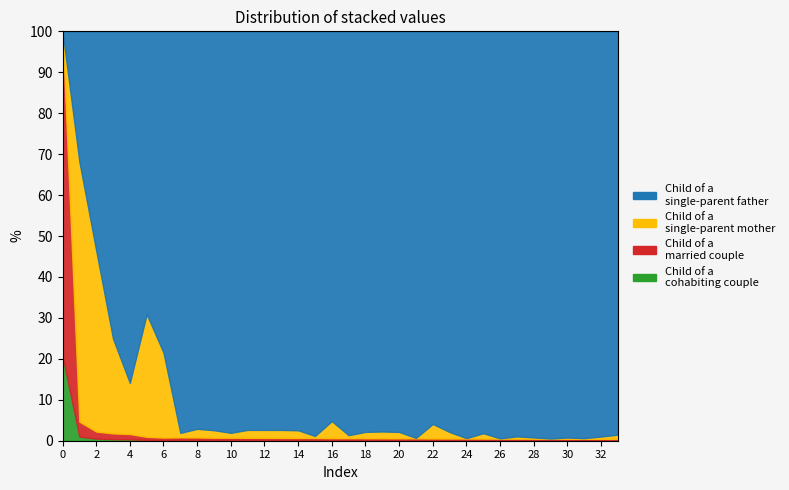

What is the difference between the y_bar values at 27 and 32?

0.9